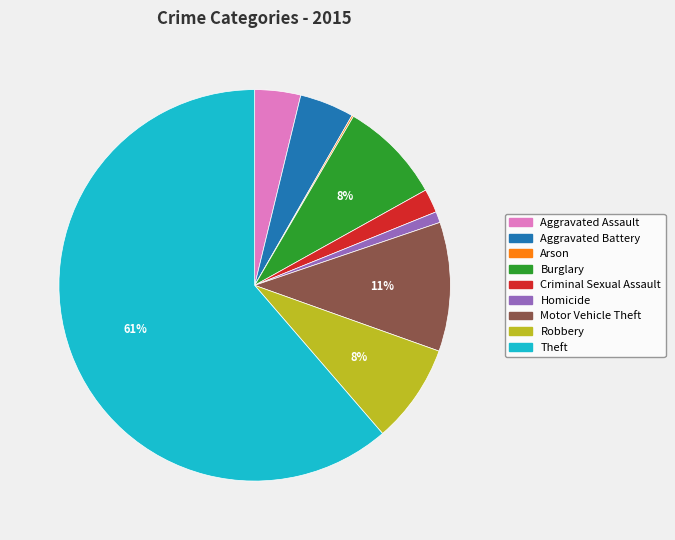

Which category accounts for the majority?

Theft